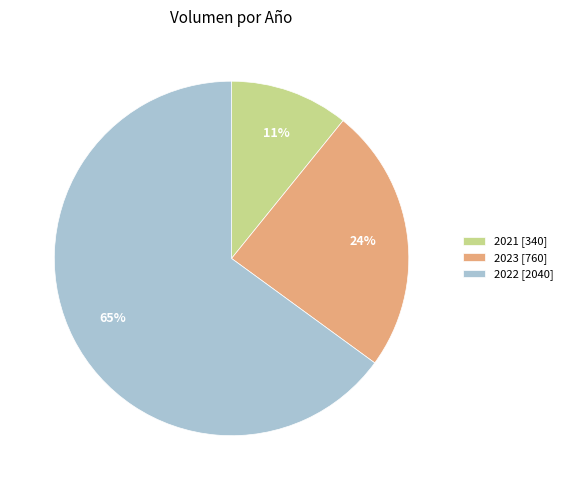

To the nearest percent, what portion does 2021 [340] represent?

11%